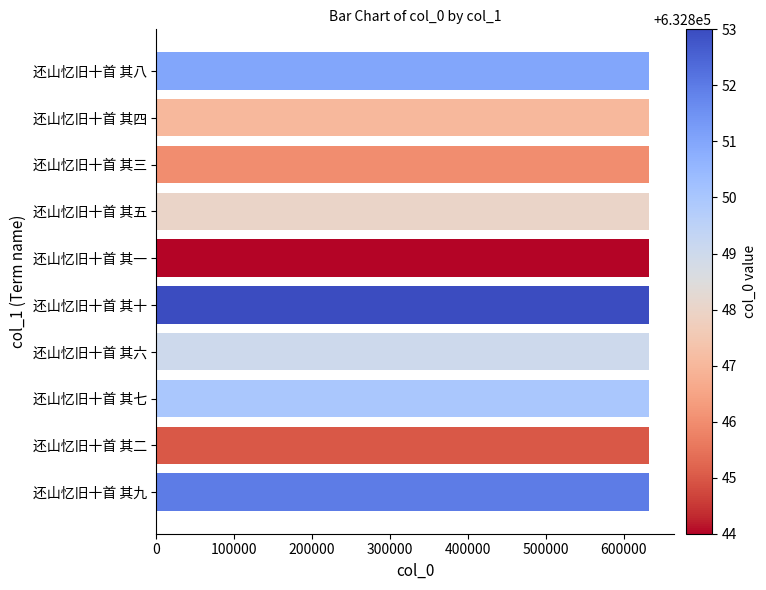

How many data points does each series have?

10